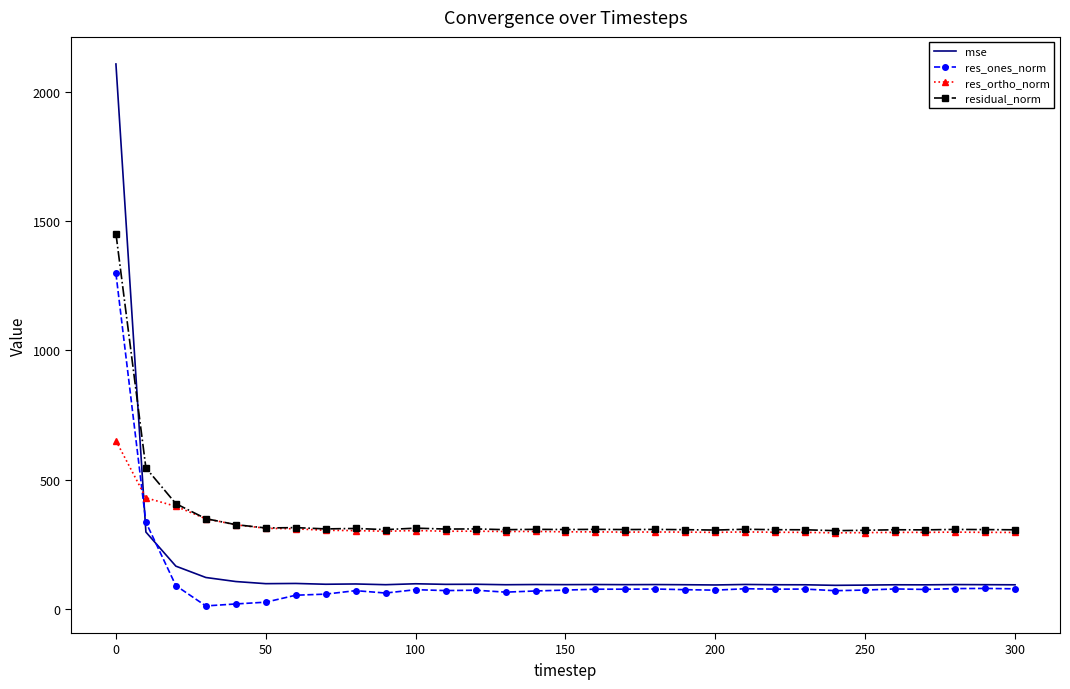

Rank the series by their maximum value, from highest to lowest.

mse, residual_norm, res_ones_norm, res_ortho_norm